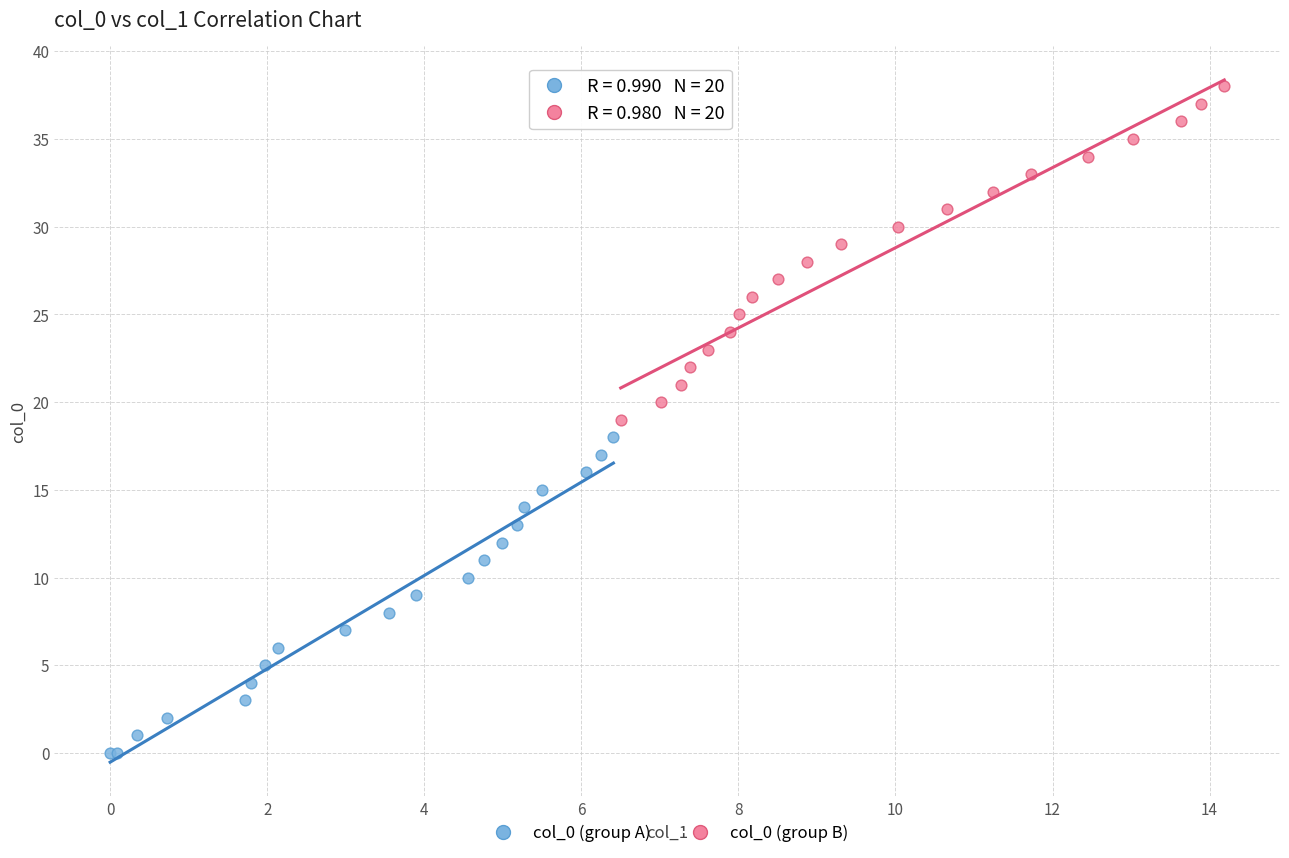

Which series contains the lowest Y value?

col_0 (group A)